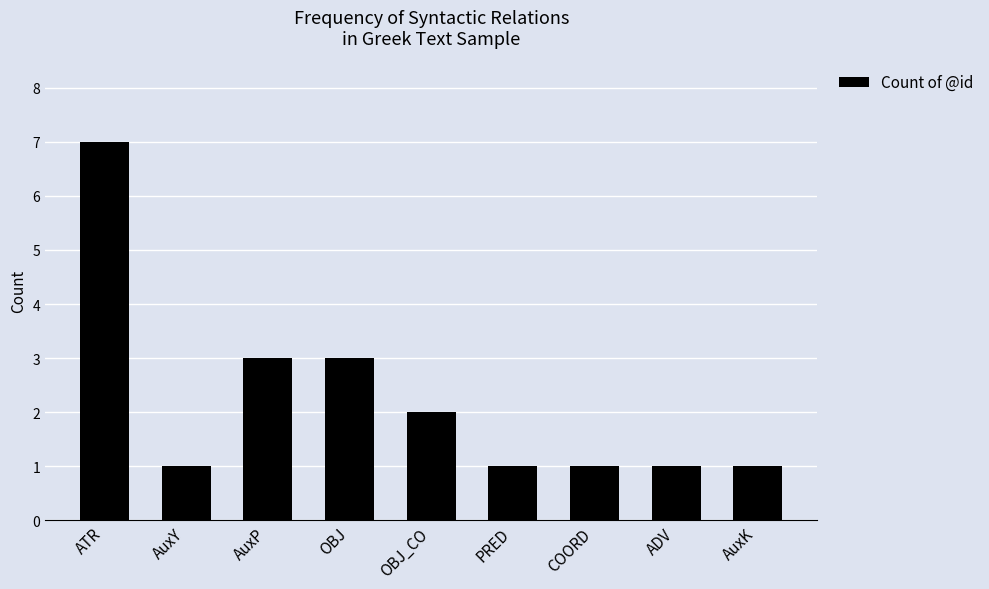

What position from the right is AuxP?

7